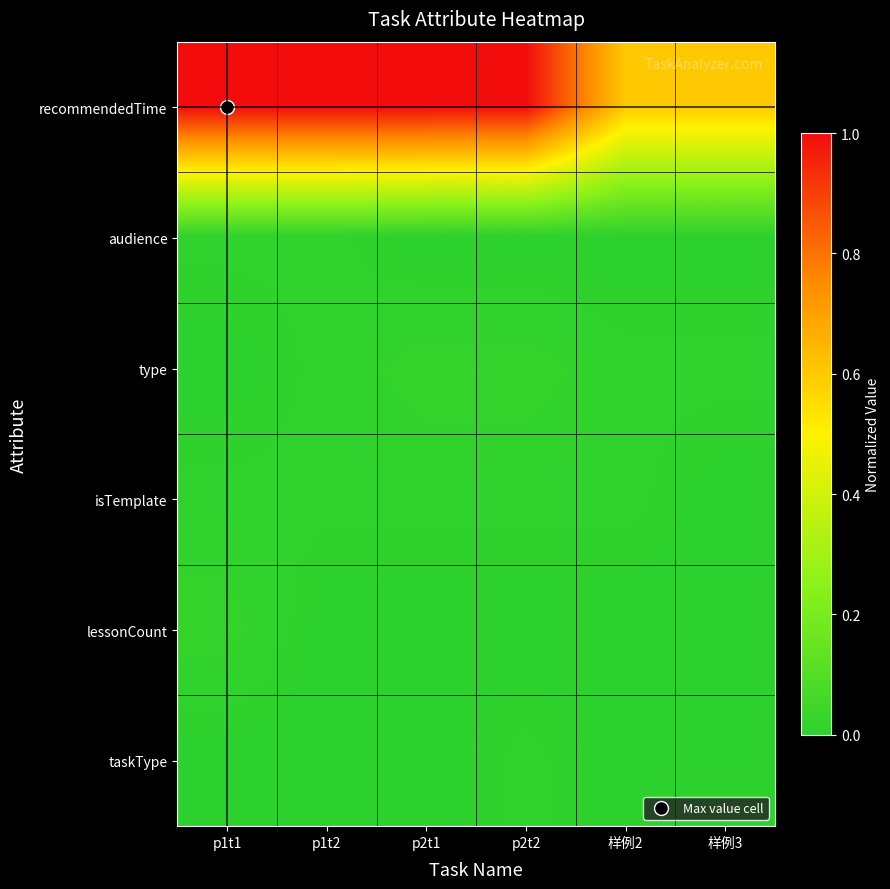

What is the spread (max minus min) of values at p1t1?

1.0